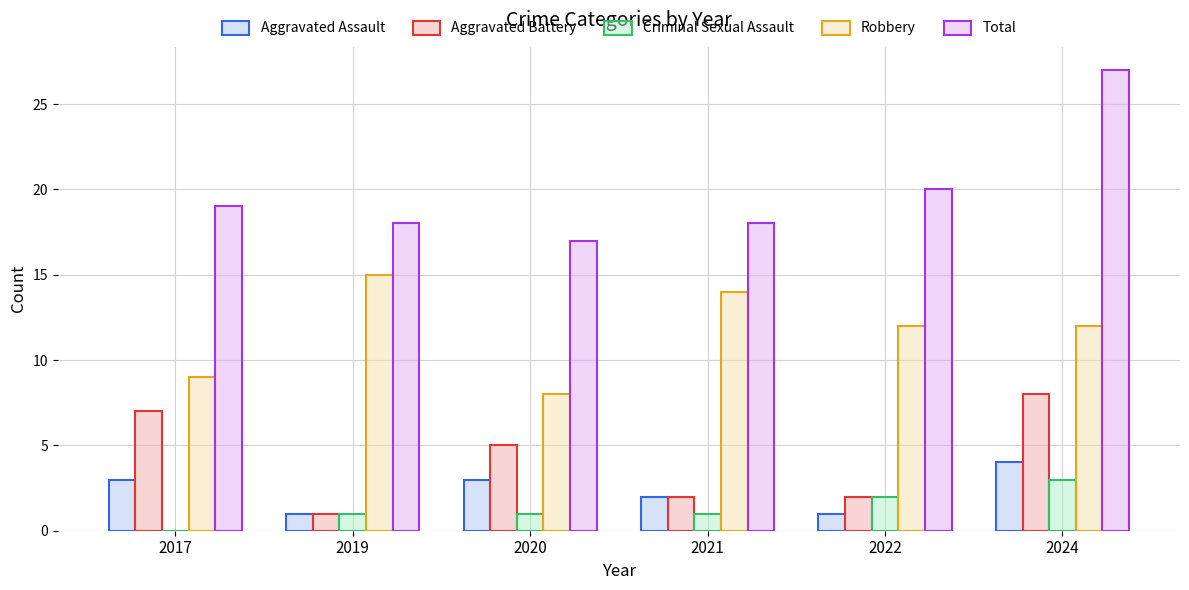

How many groups of bars are there?

6